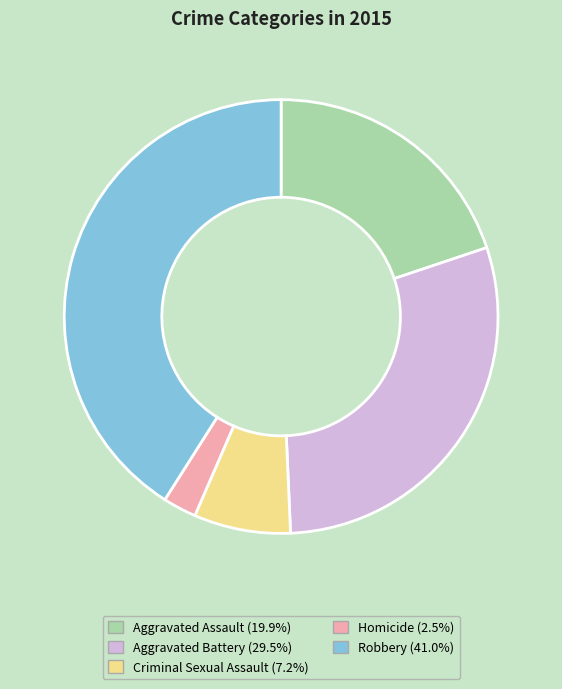

Does any single category account for the majority?

No